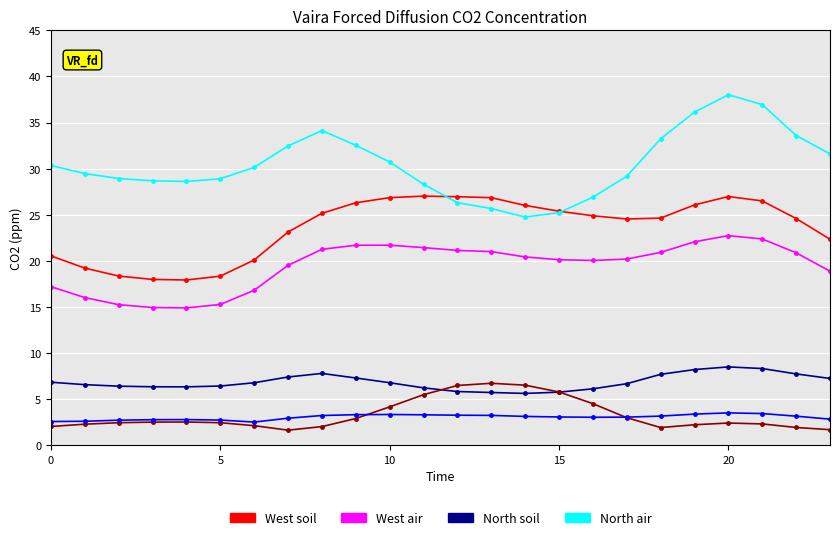

True or false: col_3 has a value of 7.2 at 23.

True